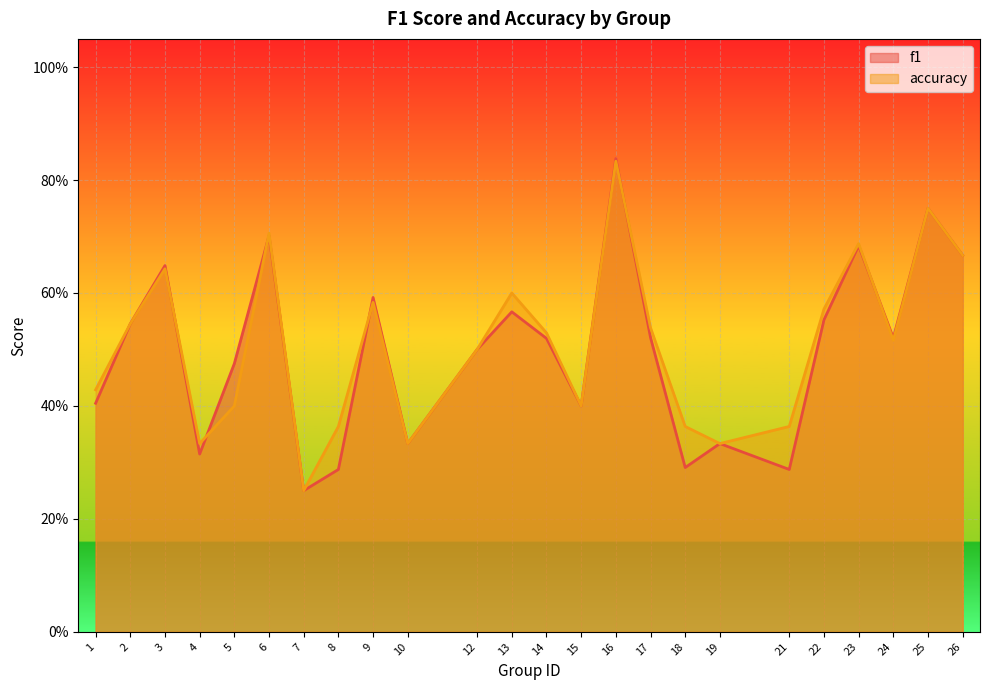

What is the sum of all accuracy values?

12.2